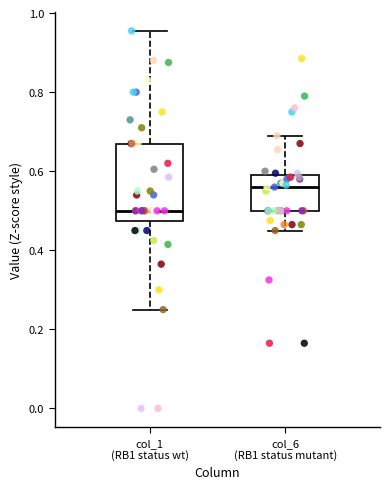

Which box's median line is the lowest?

col_1 (RB1 status wt)